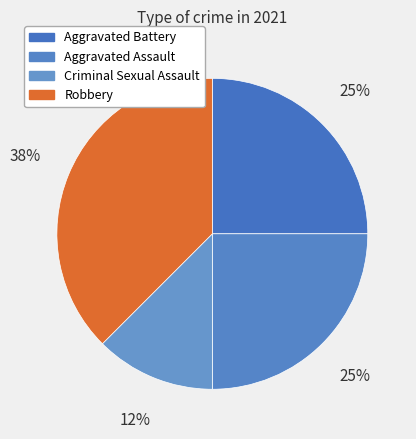

Is Aggravated Battery the majority of the pie?

No